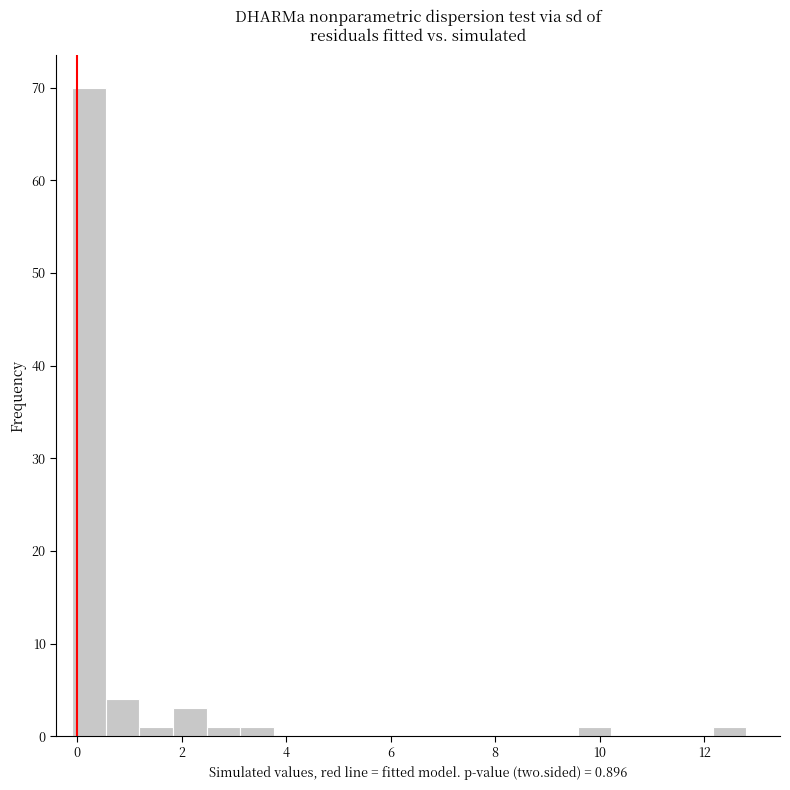

Read against the x-axis, roughly where is the centre of the tallest bar?

0.2